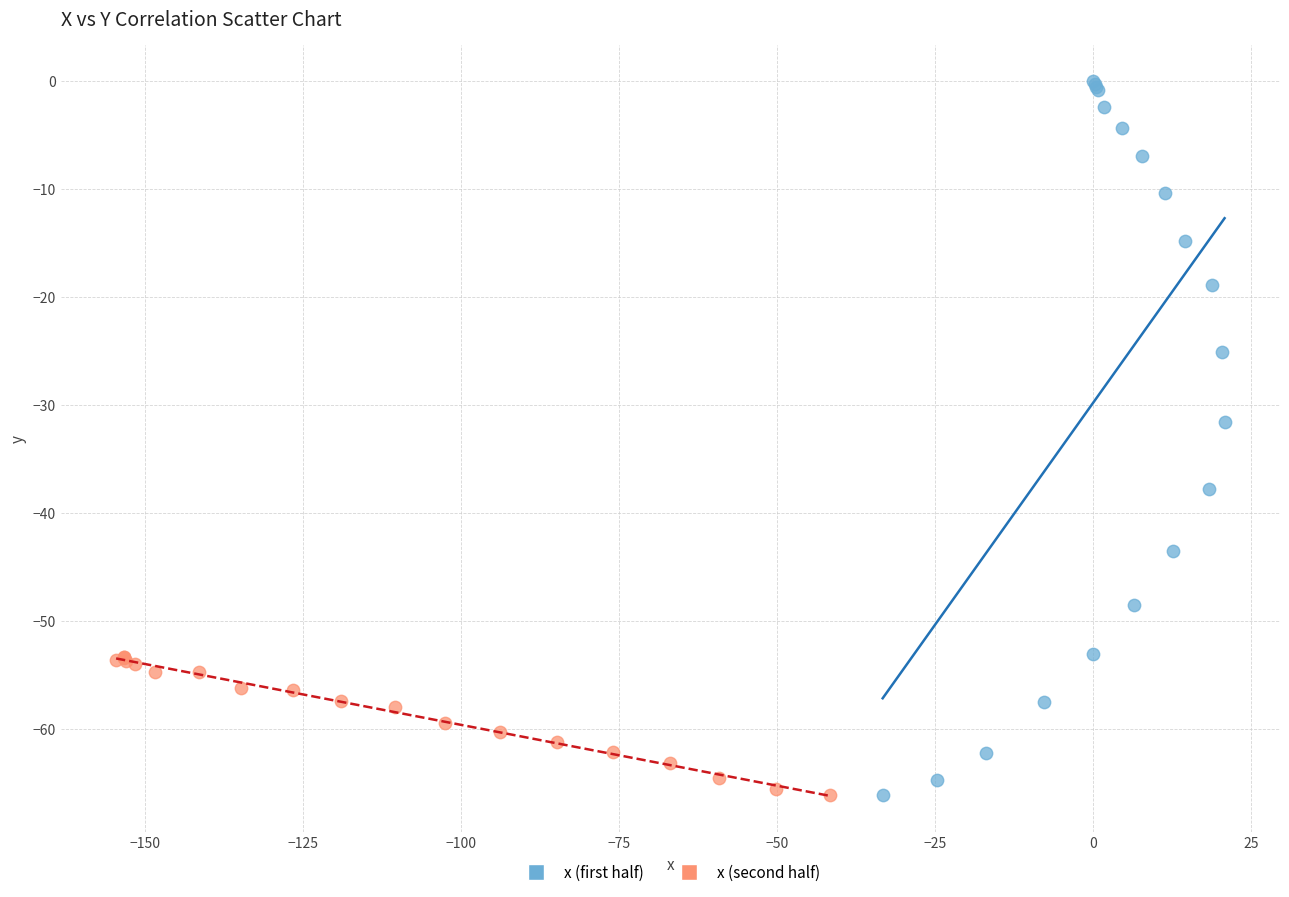

Which series reaches the maximum Y coordinate?

x (first half)